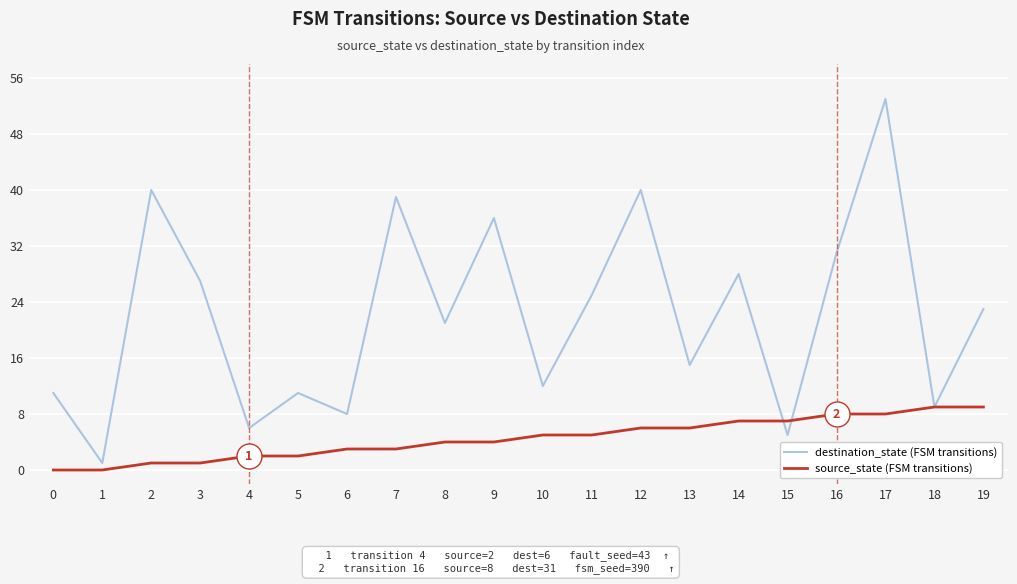

Is the value of source_state (FSM transitions) at 11 greater than the value of destination_state (FSM transitions) at 0?

No